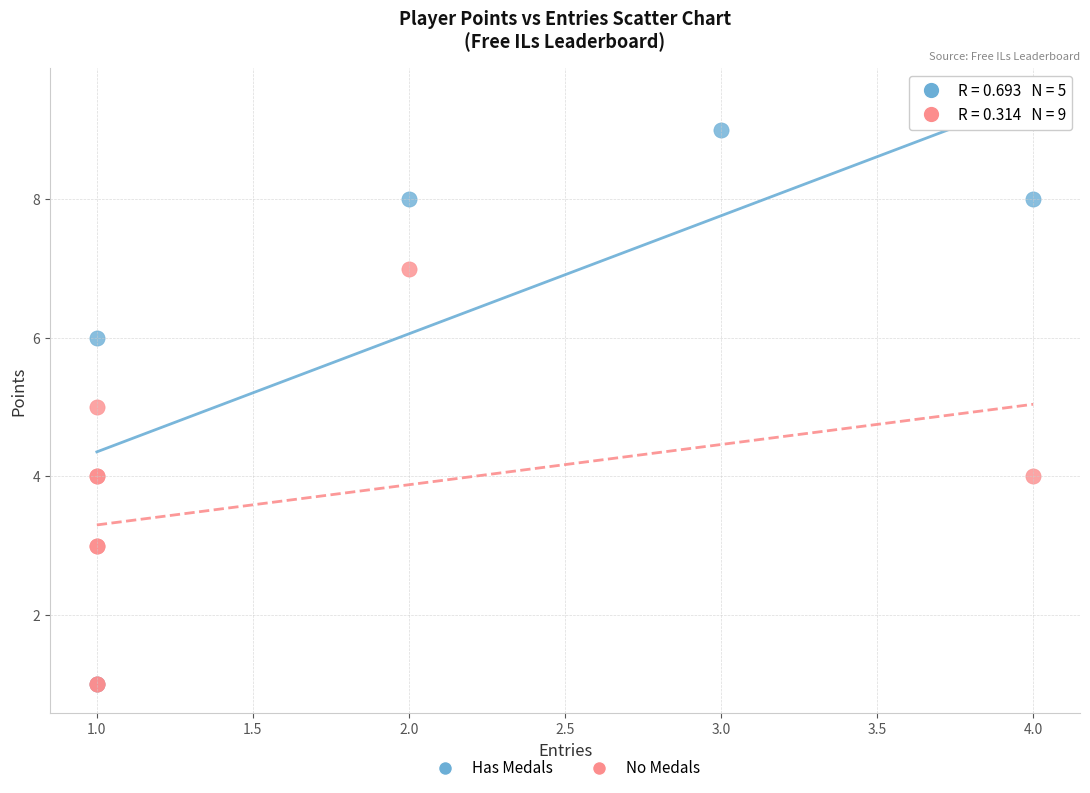

Which series contains the highest Y value?

Has Medals